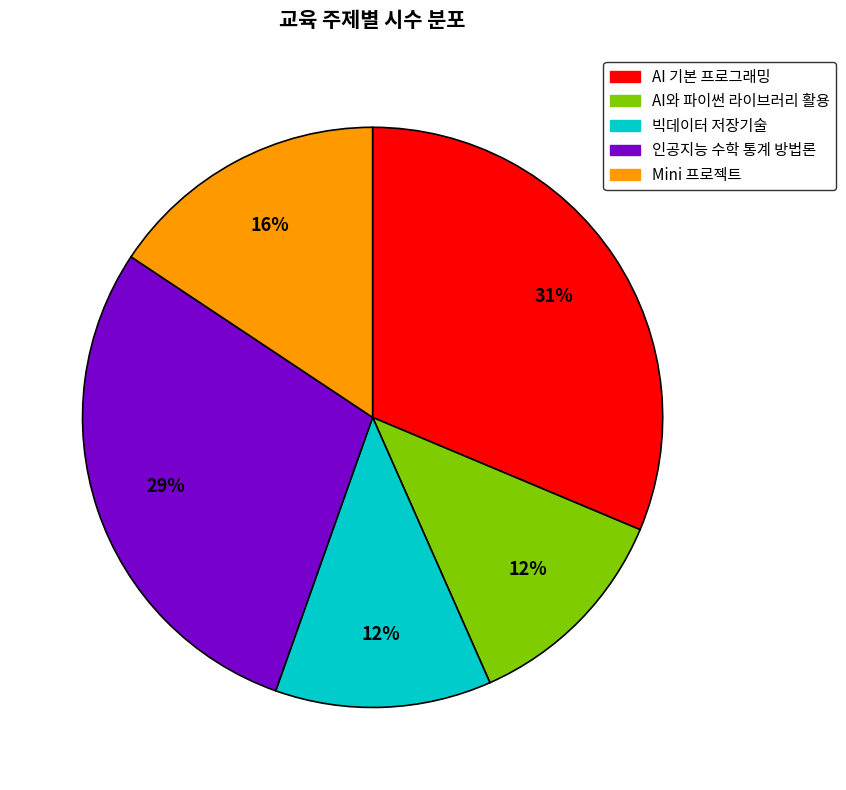

What is the ratio of the value at Mini 프로젝트 to the value at 빅데이터 저장기술?

1.3